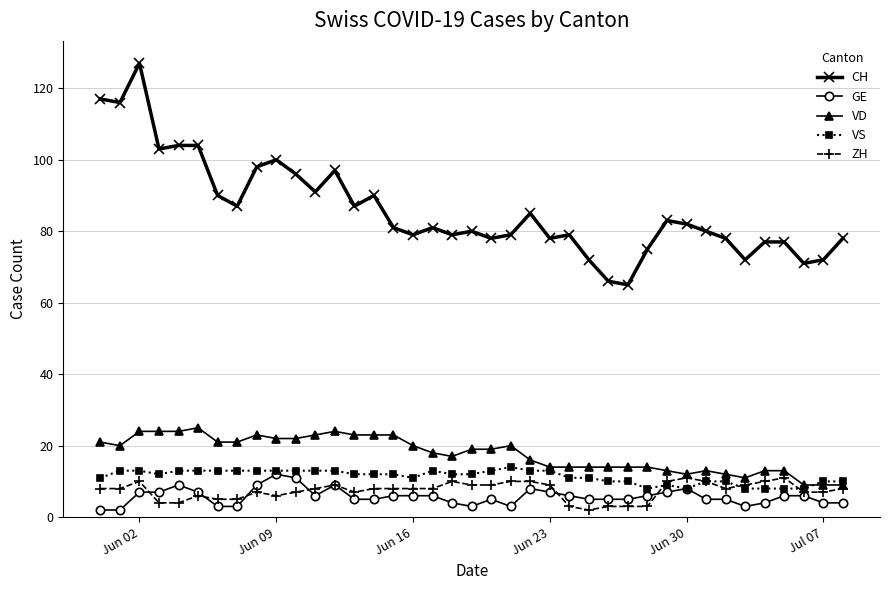

What is the minimum value for CH?

65